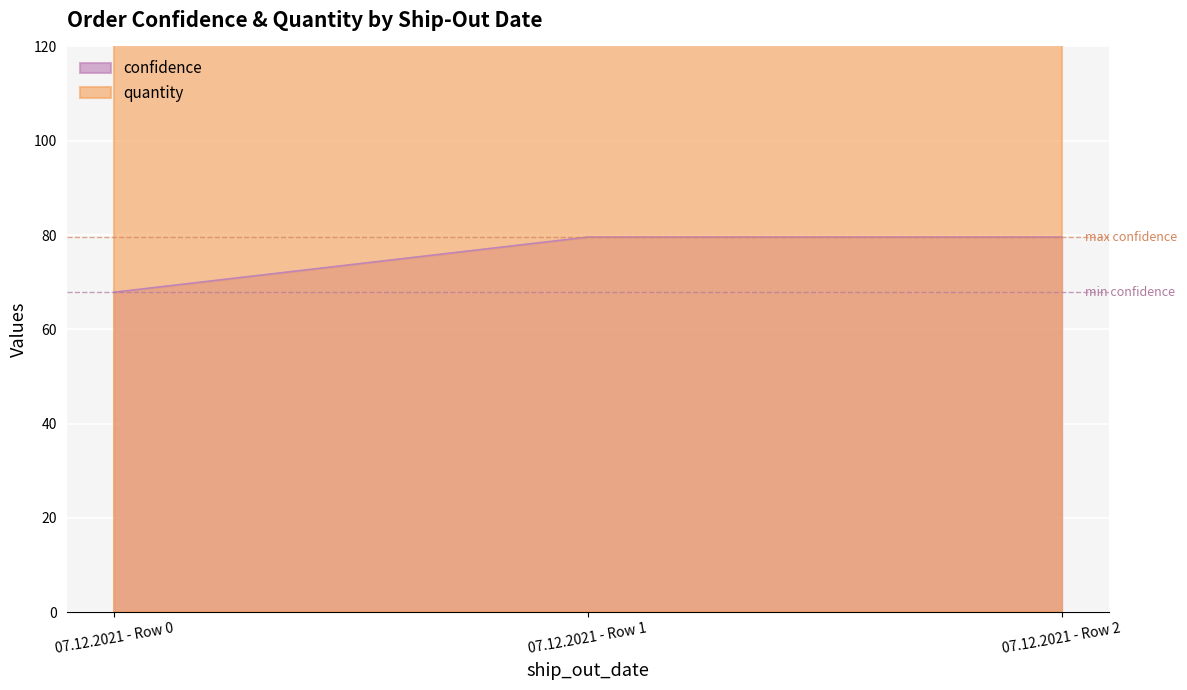

How many data points are less than 79?

1